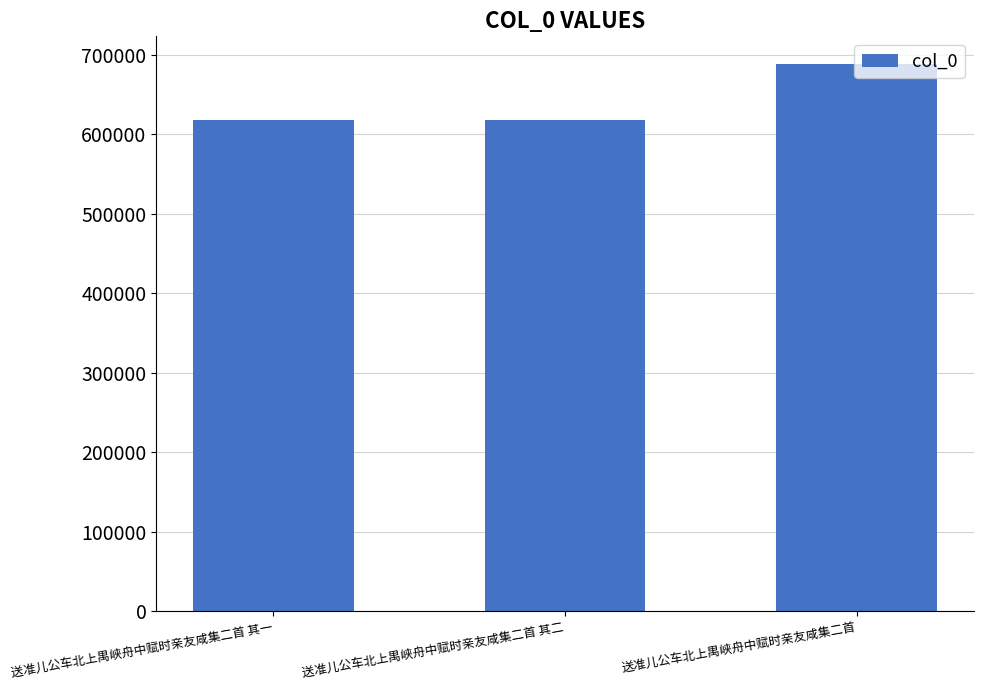

What is the sum of all values?

1925288